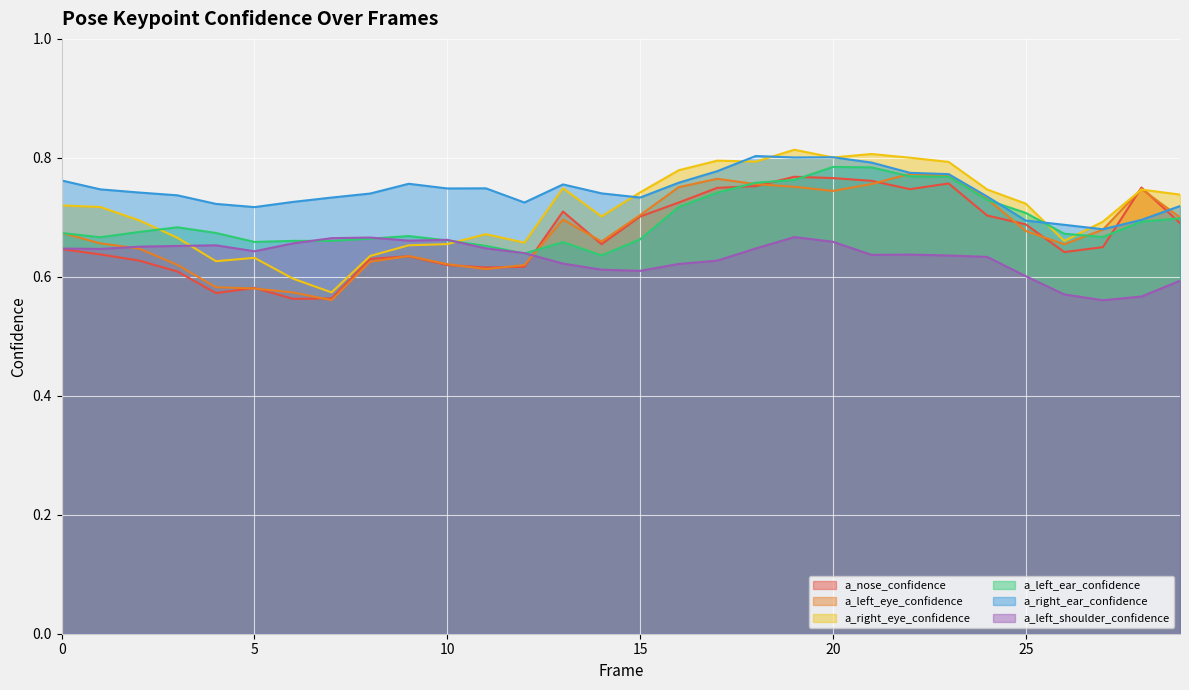

How many intersections are there between a_right_eye_confidence and a_nose_confidence?

2